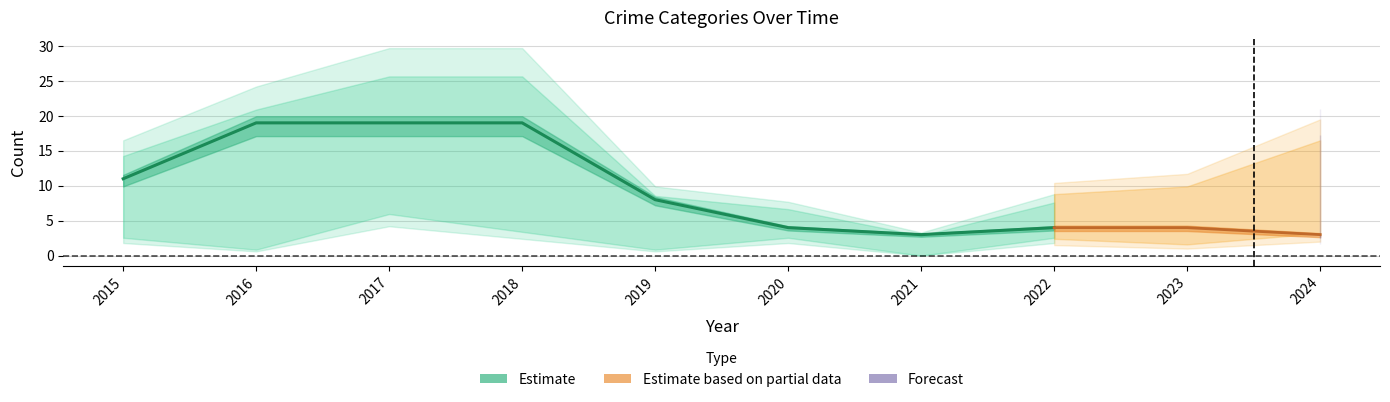

The Theft series shows 8 at 2019. True or false?

True